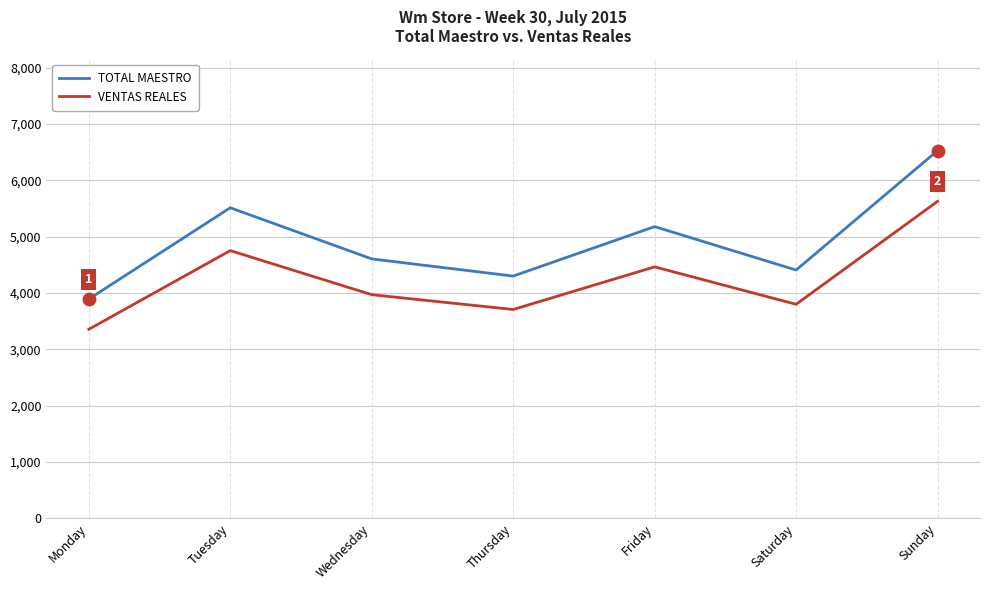

At how many categories does at least one series exceed 4707?

3